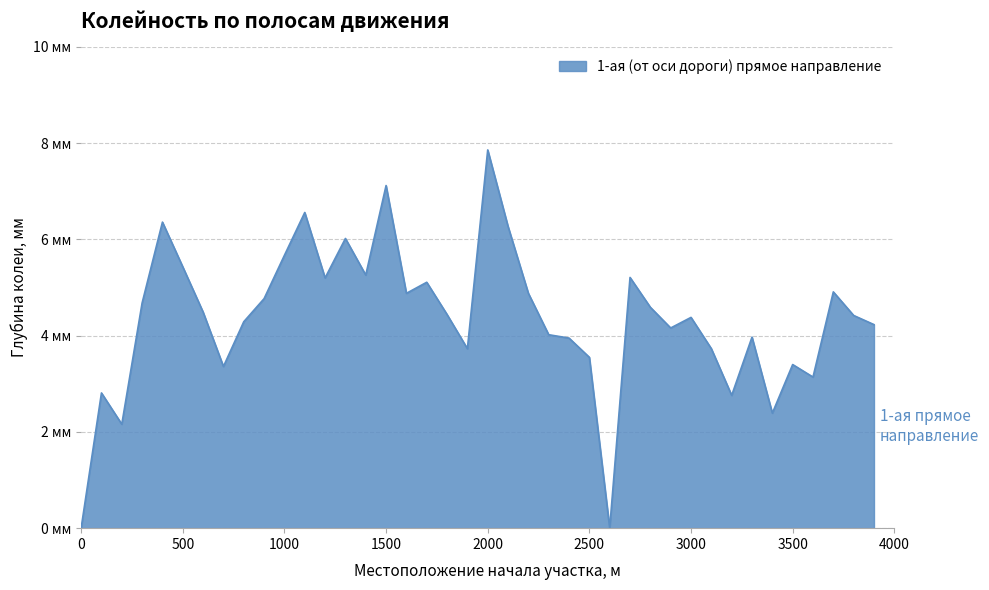

Reading left to right, list all the values displayed in this chart.

0=0.0	100=2.8	200=2.2	300=4.7	400=6.4	500=5.4	600=4.5	700=3.4	800=4.3	900=4.8	1000=5.7	1100=6.6	1200=5.2	1300=6.0	1400=5.3	1500=7.1	1600=4.9	1700=5.1	1800=4.4	1900=3.7	2000=7.9	2100=6.3	2200=4.9	2300=4.0	2400=4.0	2500=3.5	2600=0.0	2700=5.2	2800=4.6	2900=4.2	3000=4.4	3100=3.7	3200=2.8	3300=4.0	3400=2.4	3500=3.4	3600=3.1	3700=4.9	3800=4.4	3900=4.2